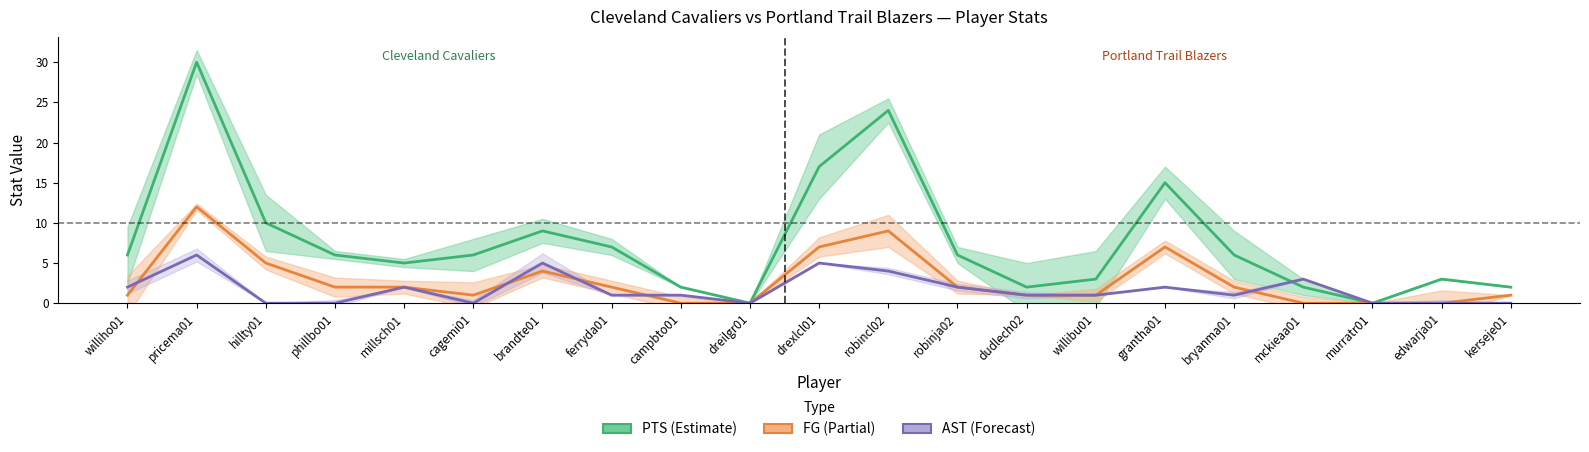

Reading right to left, transcribe all the data shown in this chart.

PTS: 2	3	0	2	6	15	3	2	6	24	17	0	2	7	9	6	5	6	10	30	6
FG: 1	0	0	0	2	7	1	1	2	9	7	0	0	2	4	1	2	2	5	12	1
AST: 0	0	0	3	1	2	1	1	2	4	5	0	1	1	5	0	2	0	0	6	2